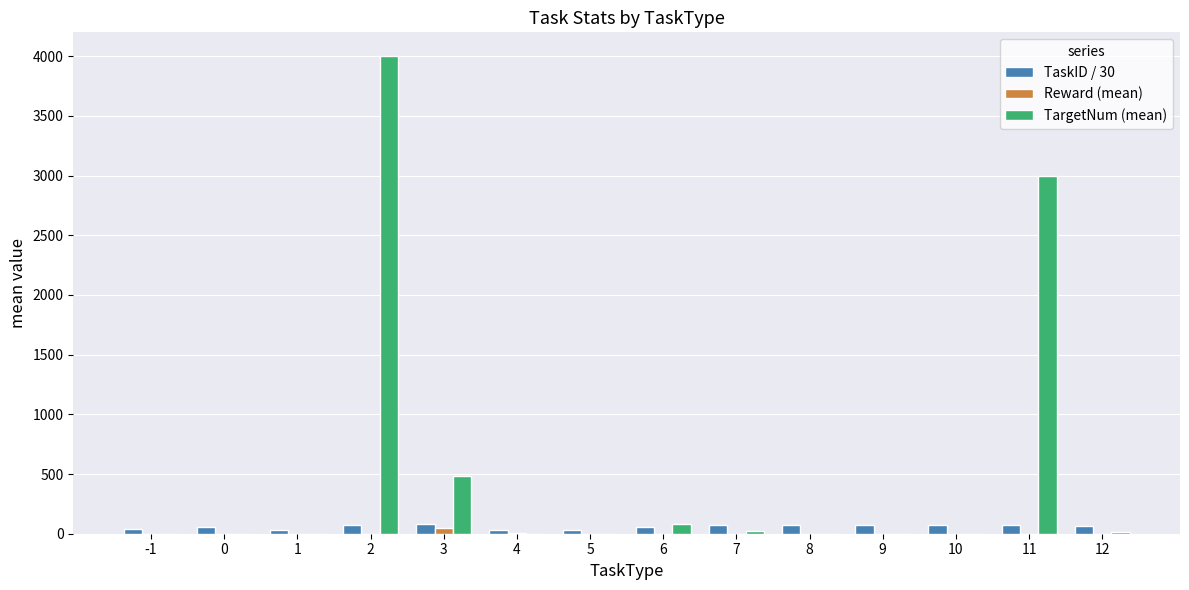

True or false: Reward (mean) has a value of 0.0 at 6.

True